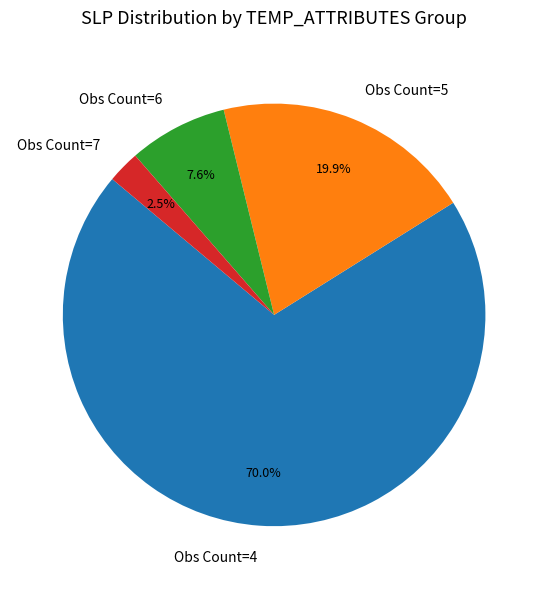

To the nearest percent, what is the average slice percentage?

25%